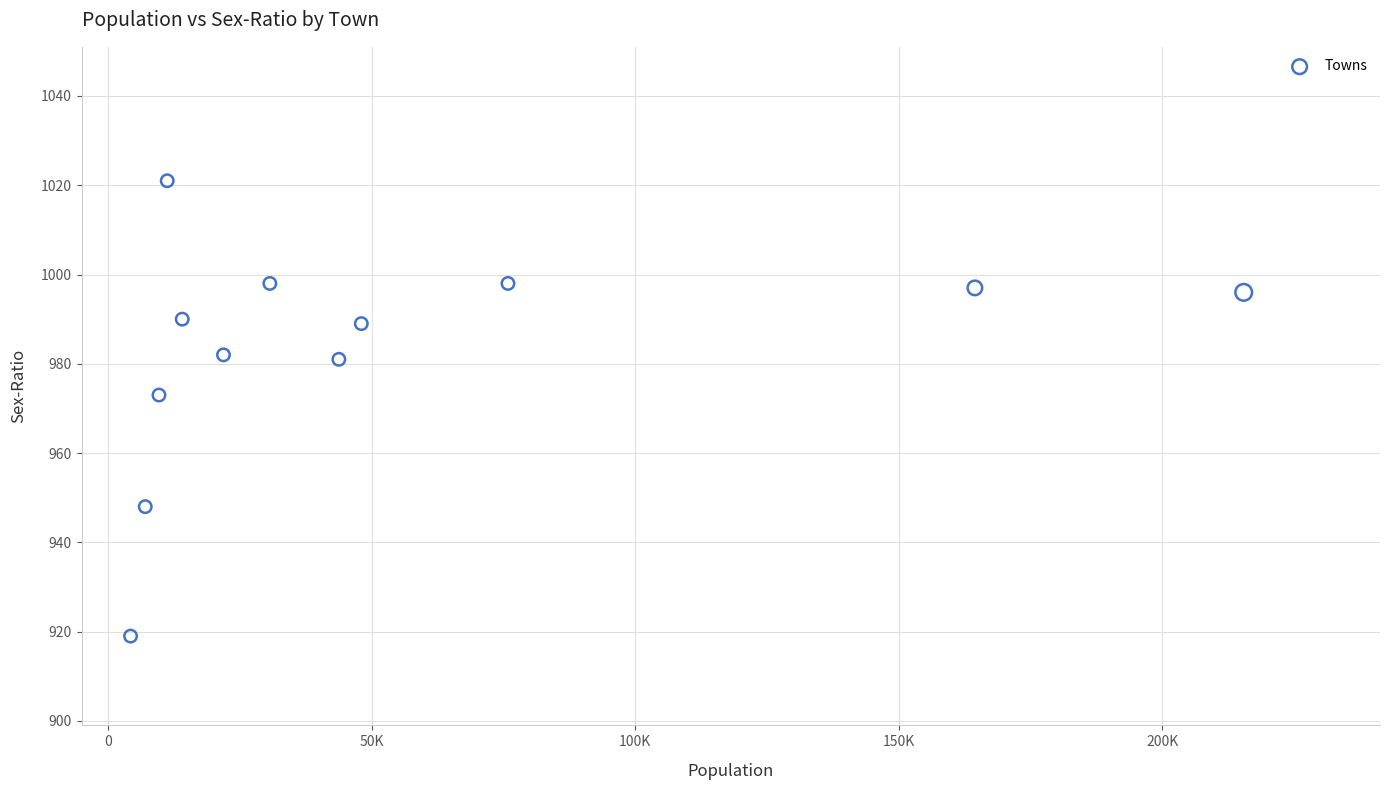

What is the average X value?

53877